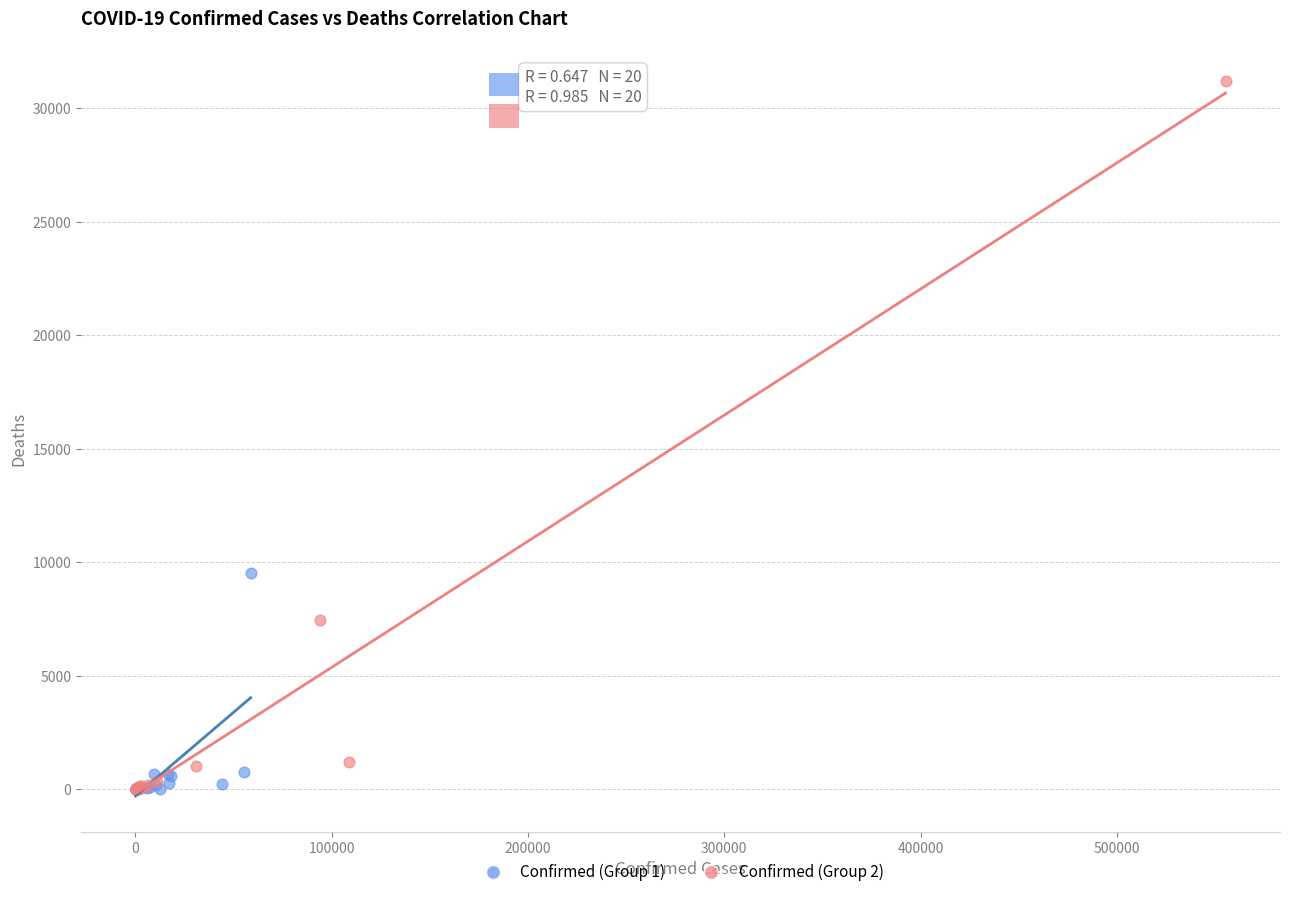

Which series contains the highest Y value?

Confirmed (Group 2)